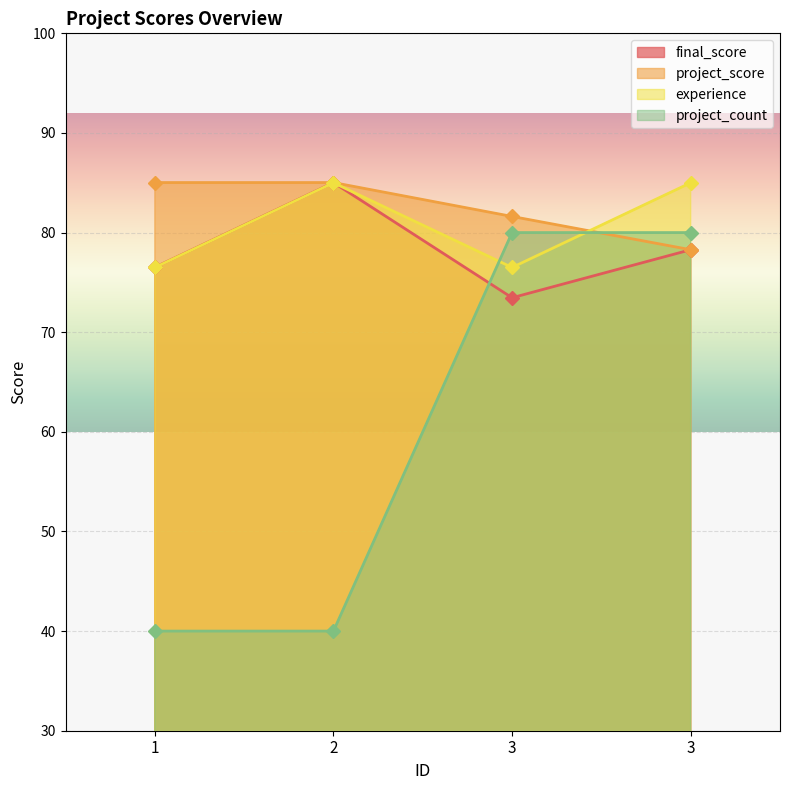

At which category is the sum across all series the highest?

3